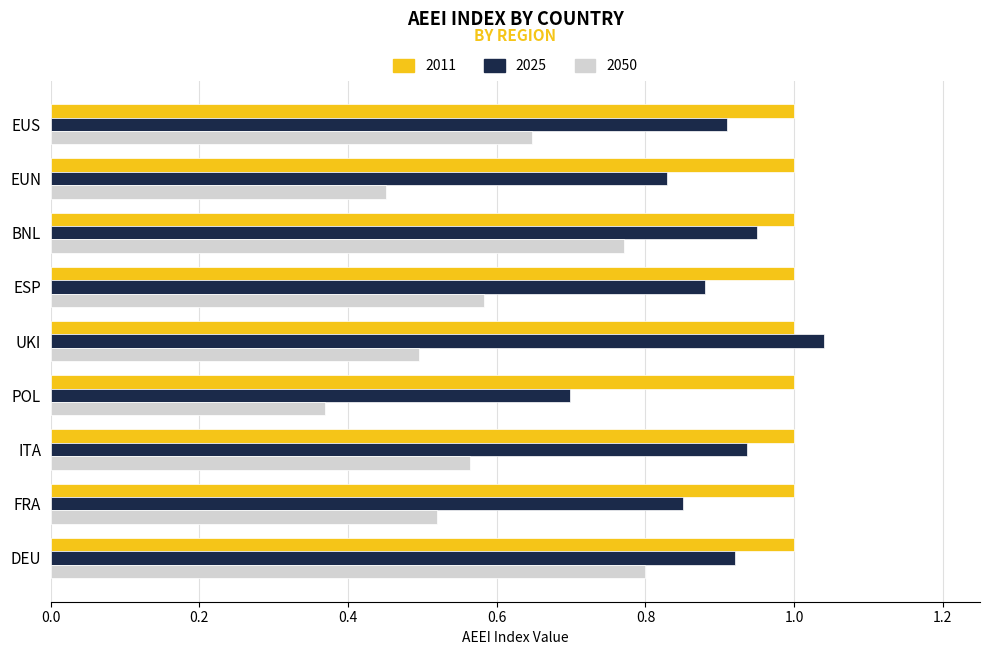

What is the total value across all series at EUN?

2.3